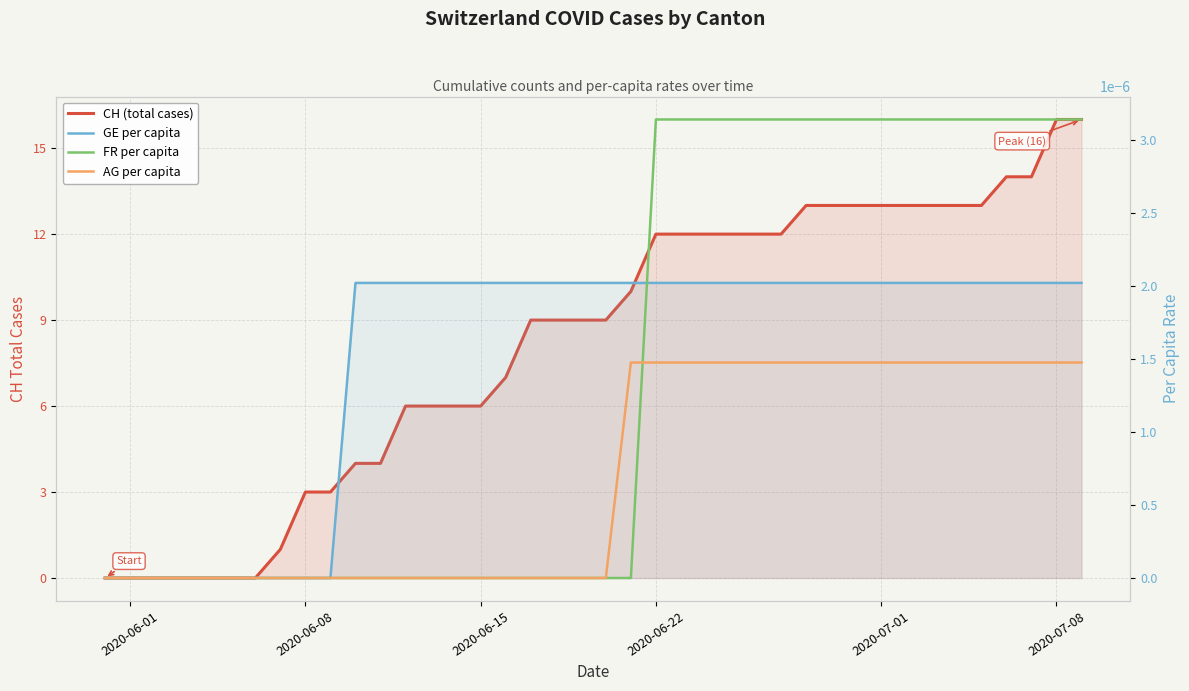

Count the number of data series in this chart.

4